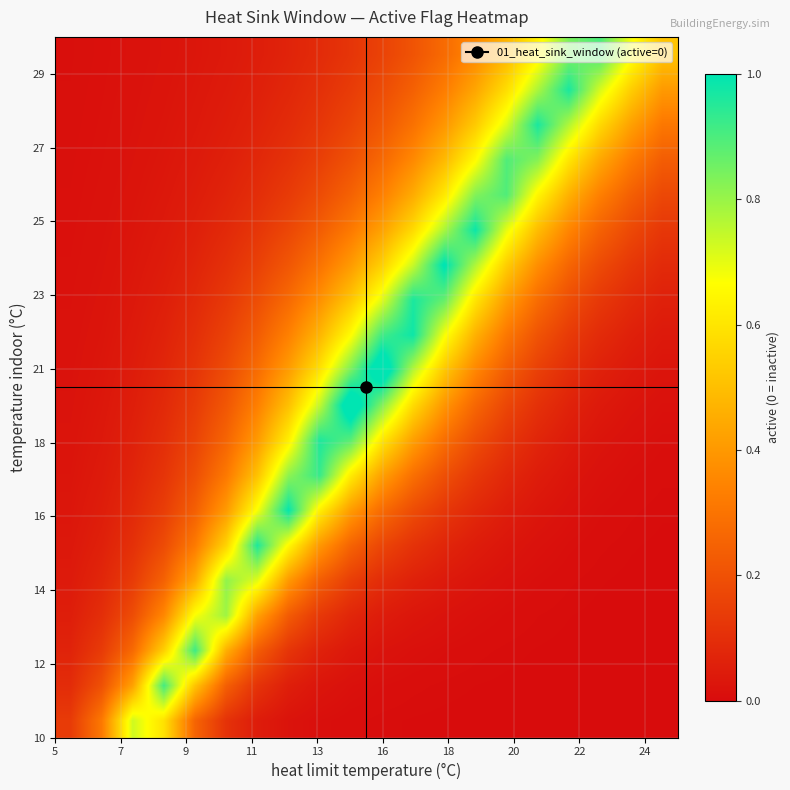

How many data points does each series have?

20